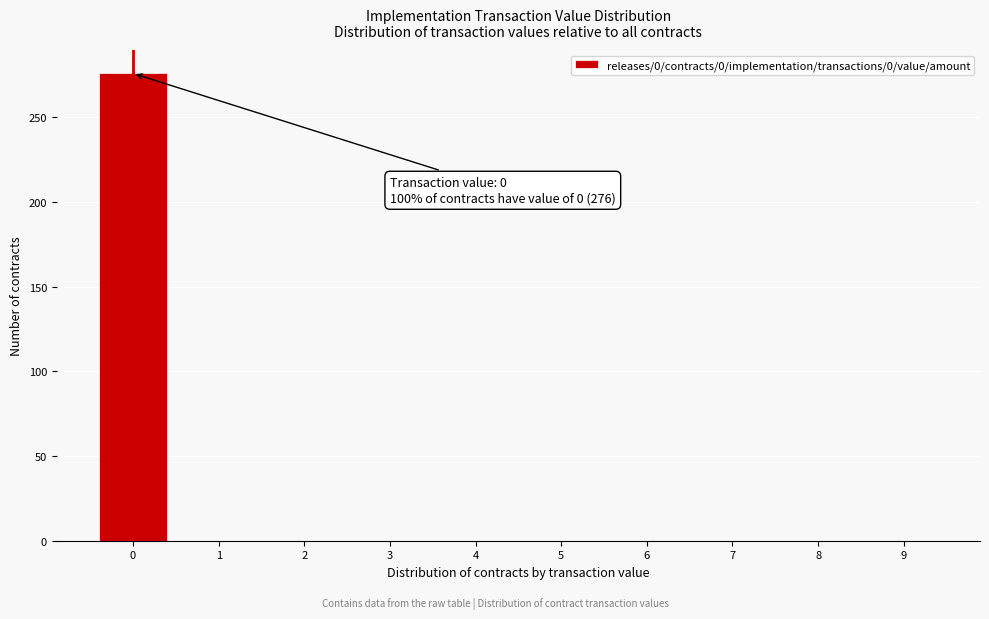

Over which range of the x-axis is the bar tallest?

-0.5 to 0.5